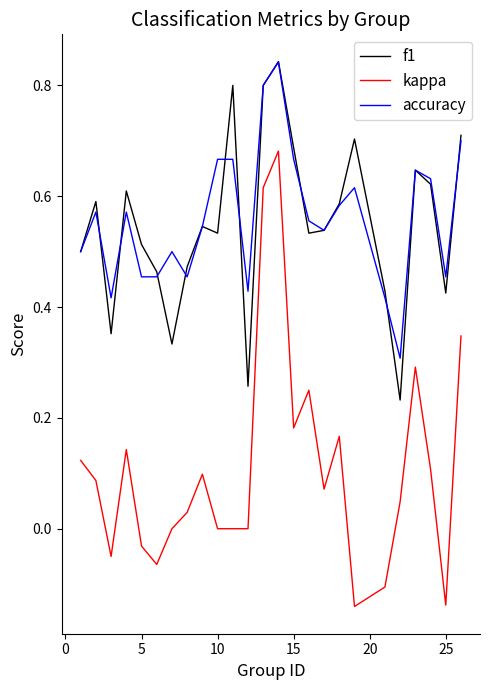

At how many categories does at least one series exceed 0?

25